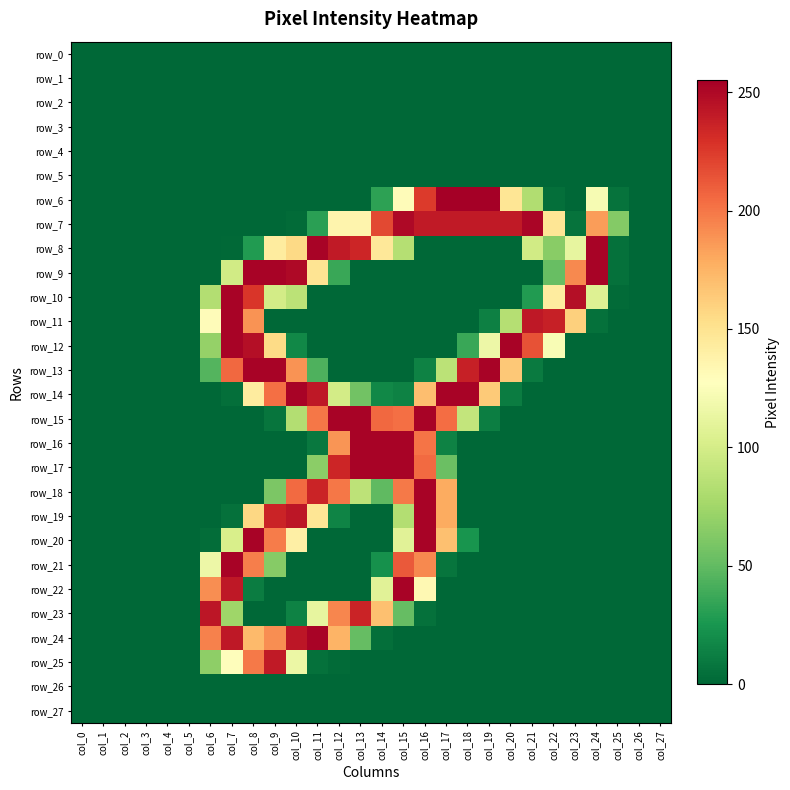

Where is row_10 nearest to the value 126?

col_22